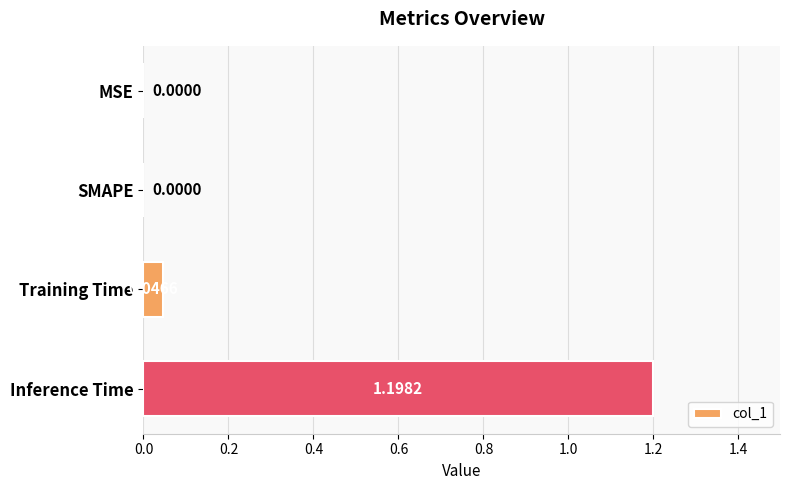

Between Inference Time and MSE, which is larger?

Inference Time